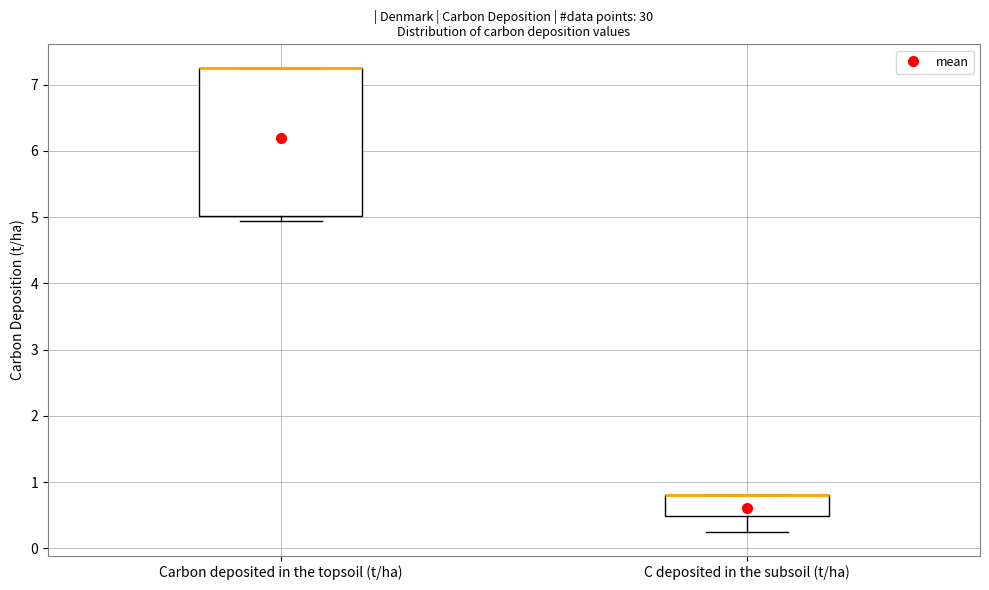

Reading left to right, transcribe this box plot: for each box, give where its median line is, the range the box spans, and where its two whiskers end, as read against the y-axis. The values are not printed on the chart, so give them approximately, as read against the axis.

Carbon deposited in the topsoil (t/ha): median 7.3 (drawn on the box's upper edge), box 5.0 to 7.3, whiskers 4.9 to 7.3
C deposited in the subsoil (t/ha): median 0.8 (drawn on the box's upper edge), box 0.5 to 0.8, whiskers 0.2 to 0.8